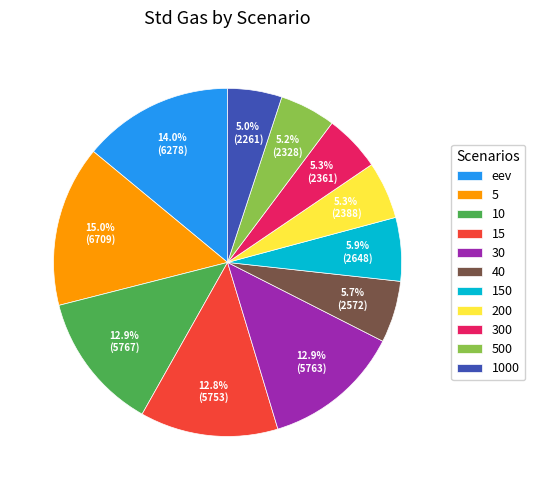

The 30 slice represents 13% of the pie. True or false?

True